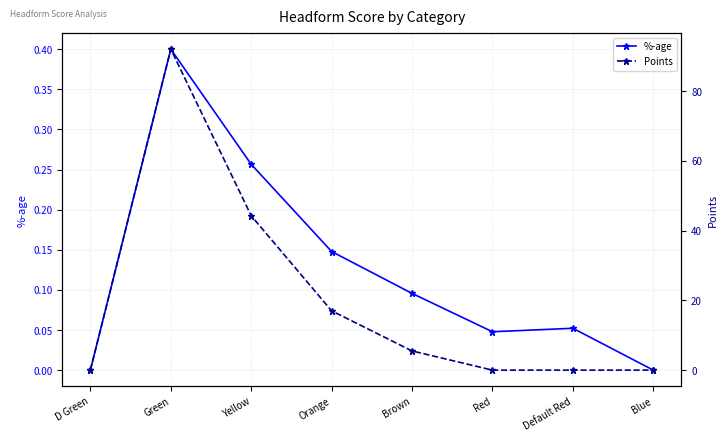

At which label does Points first exceed 5?

Green